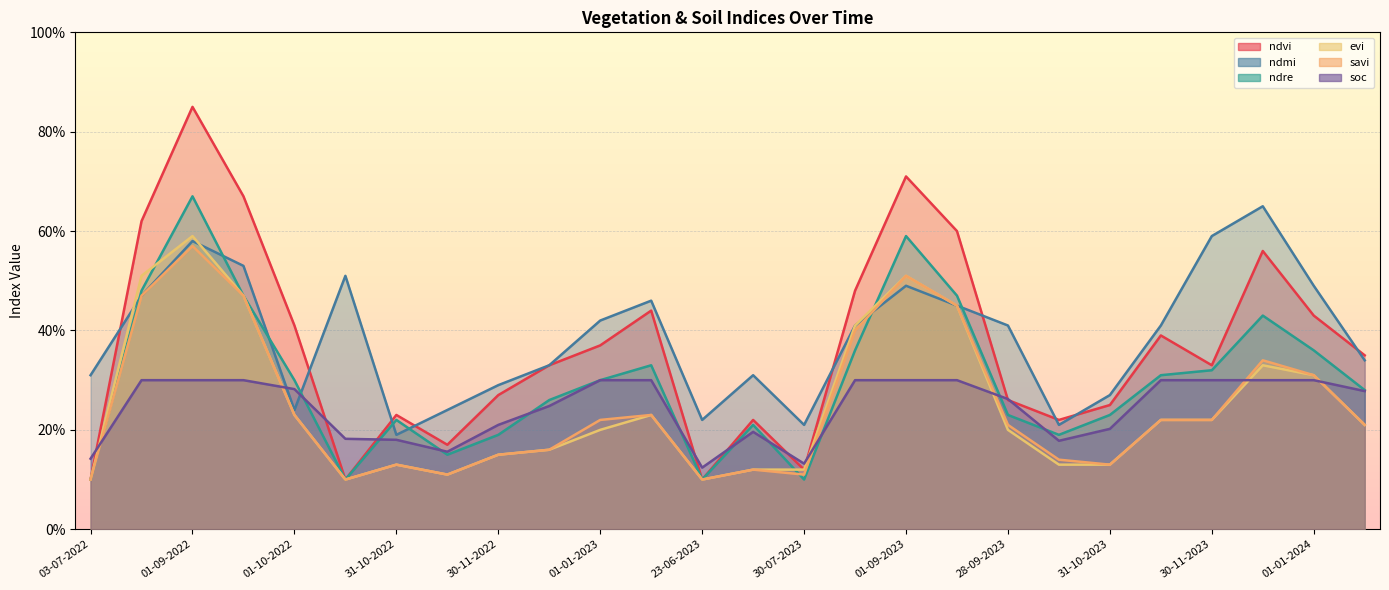

The soc series shows 0.1 at 15-11-2022. True or false?

False